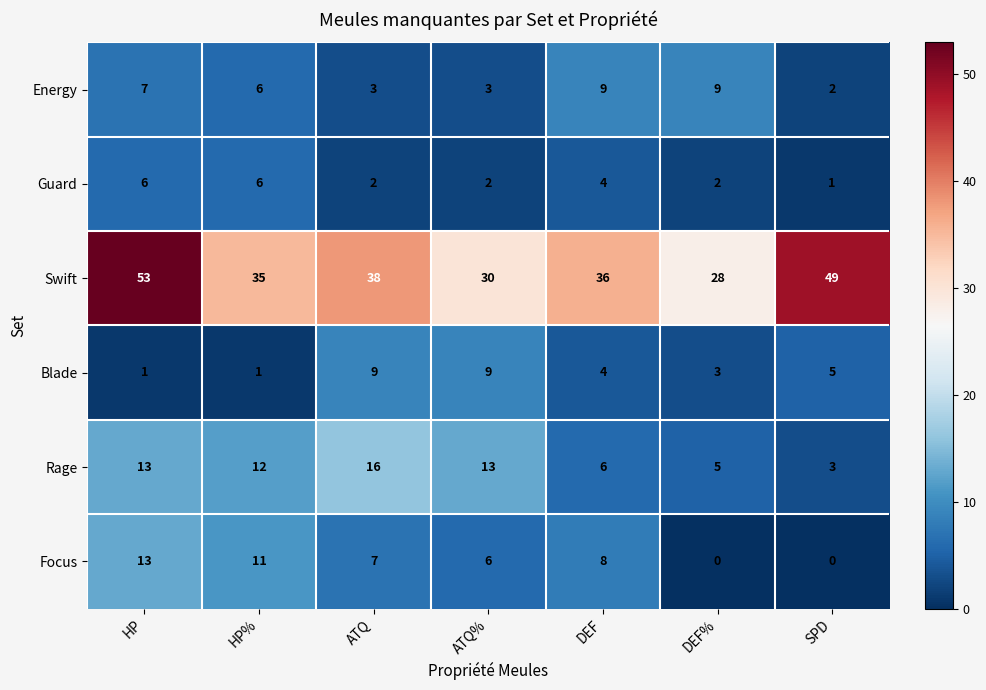

The Blade series shows 3 at DEF%. True or false?

True